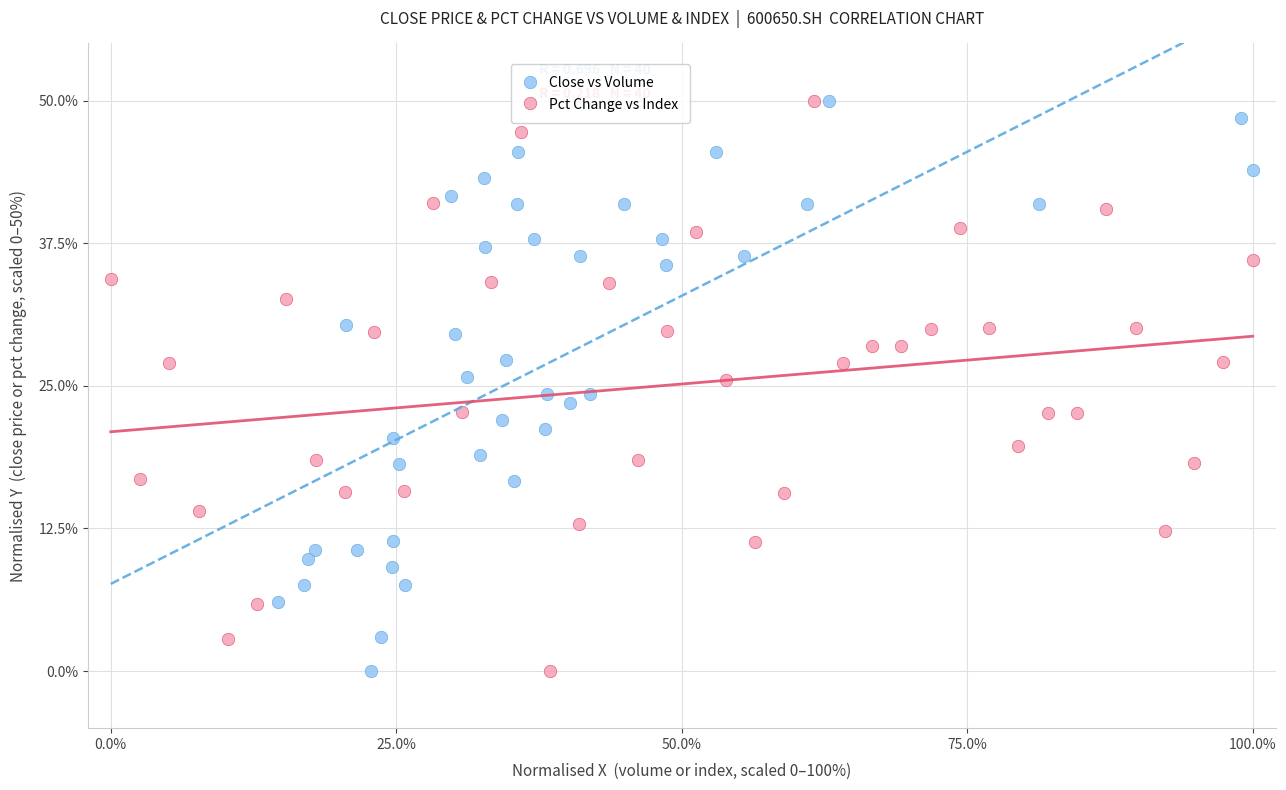

What are all the series names shown in the legend?

Close vs Volume, Pct Change vs Index